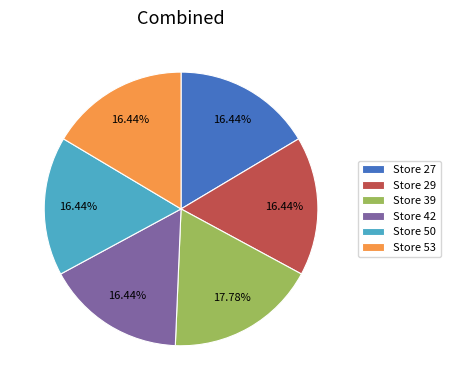

Does Store 27 represent more than half of the total?

No